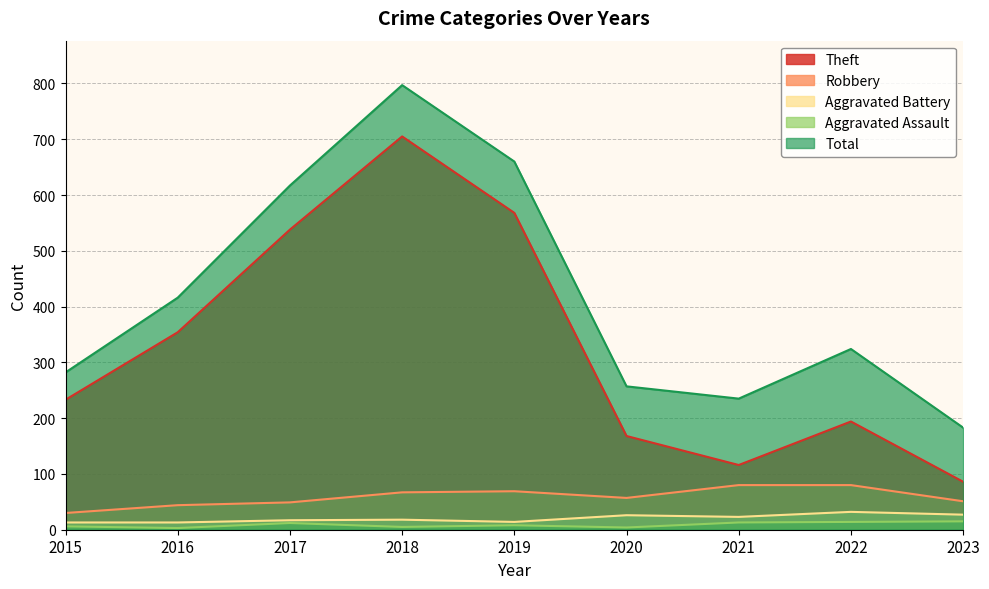

Where is the first local maximum for Total?

2018